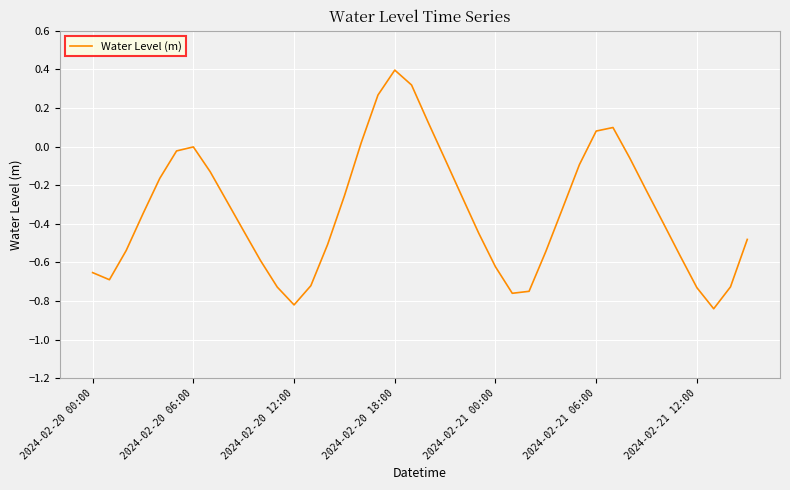

What is the greatest value displayed?

0.4